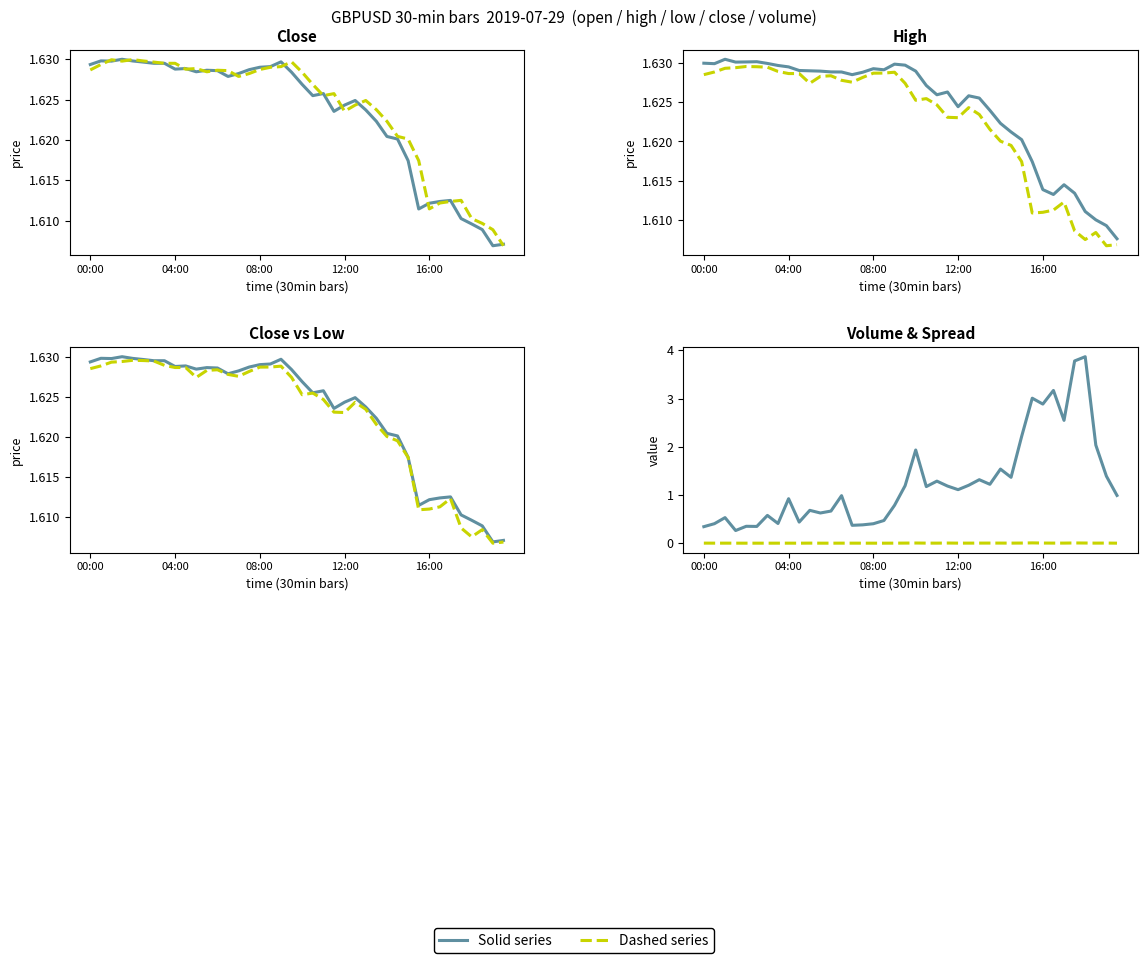

What is the difference between the highest and lowest values at 31?

3.0